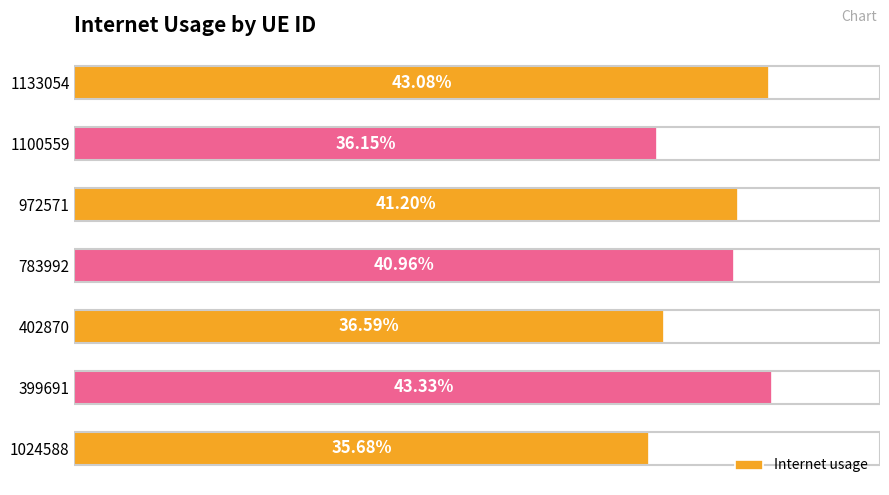

How many values are between 0 and 1?

7